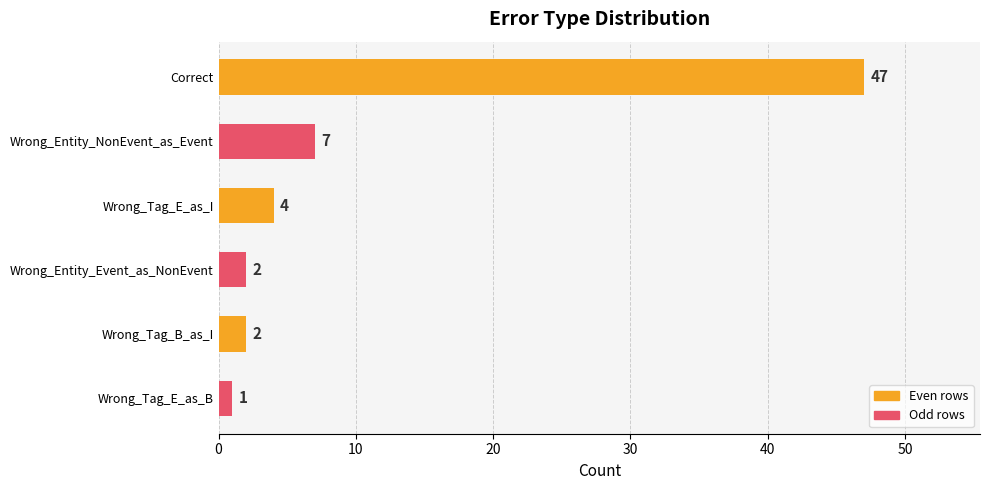

How many data points are less than 4?

3